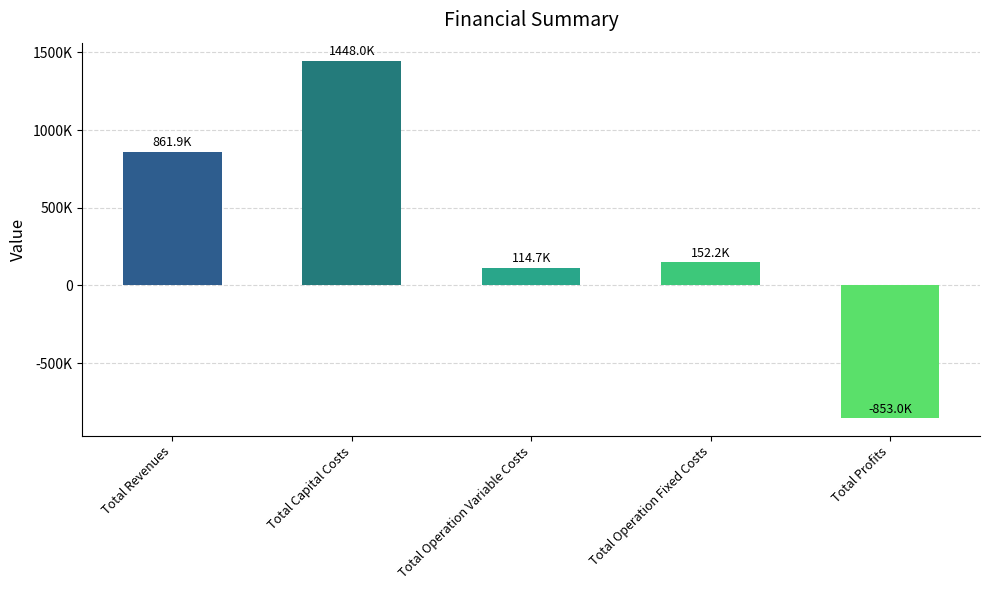

Are the bars horizontal?

No